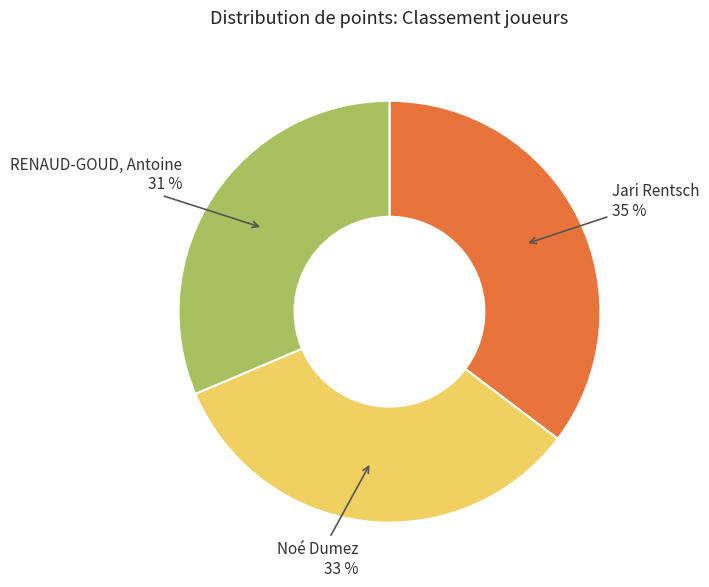

Rank the categories by value from highest to lowest.

Jari Rentsch, Noé Dumez, RENAUD-GOUD, Antoine